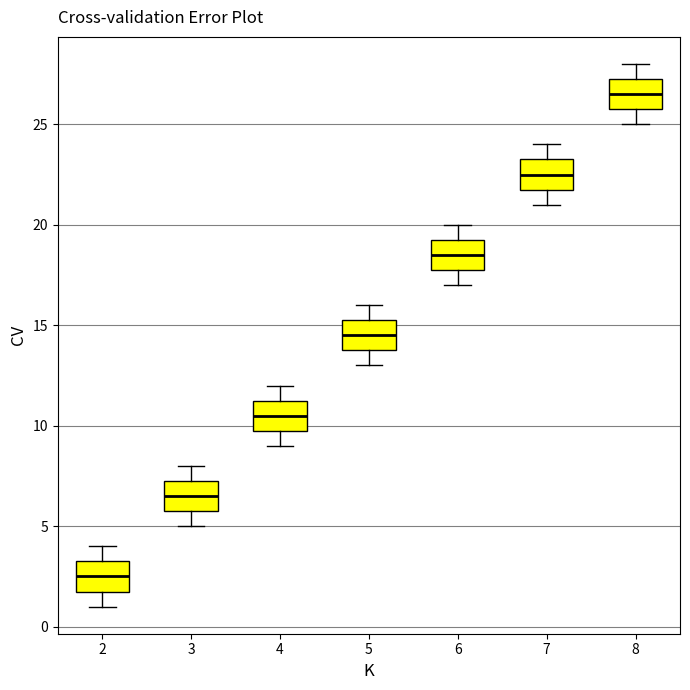

Where is the lower edge of the box at x = 8 on the y-axis? The values are not printed on the chart, so give them approximately, as read against the axis.

26.0